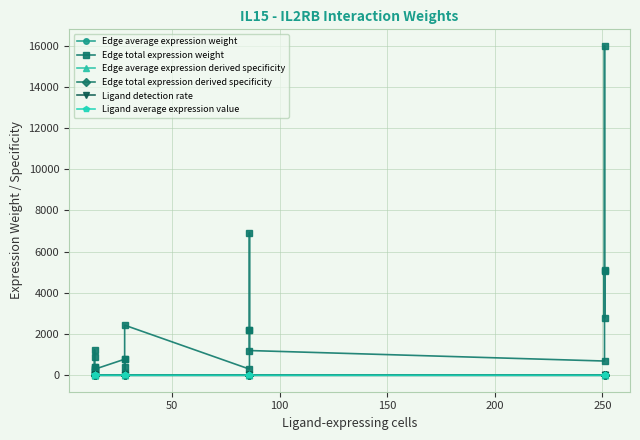

In Edge total expression derived specificity, how many points are higher than both neighbors (excluding endpoints)?

7